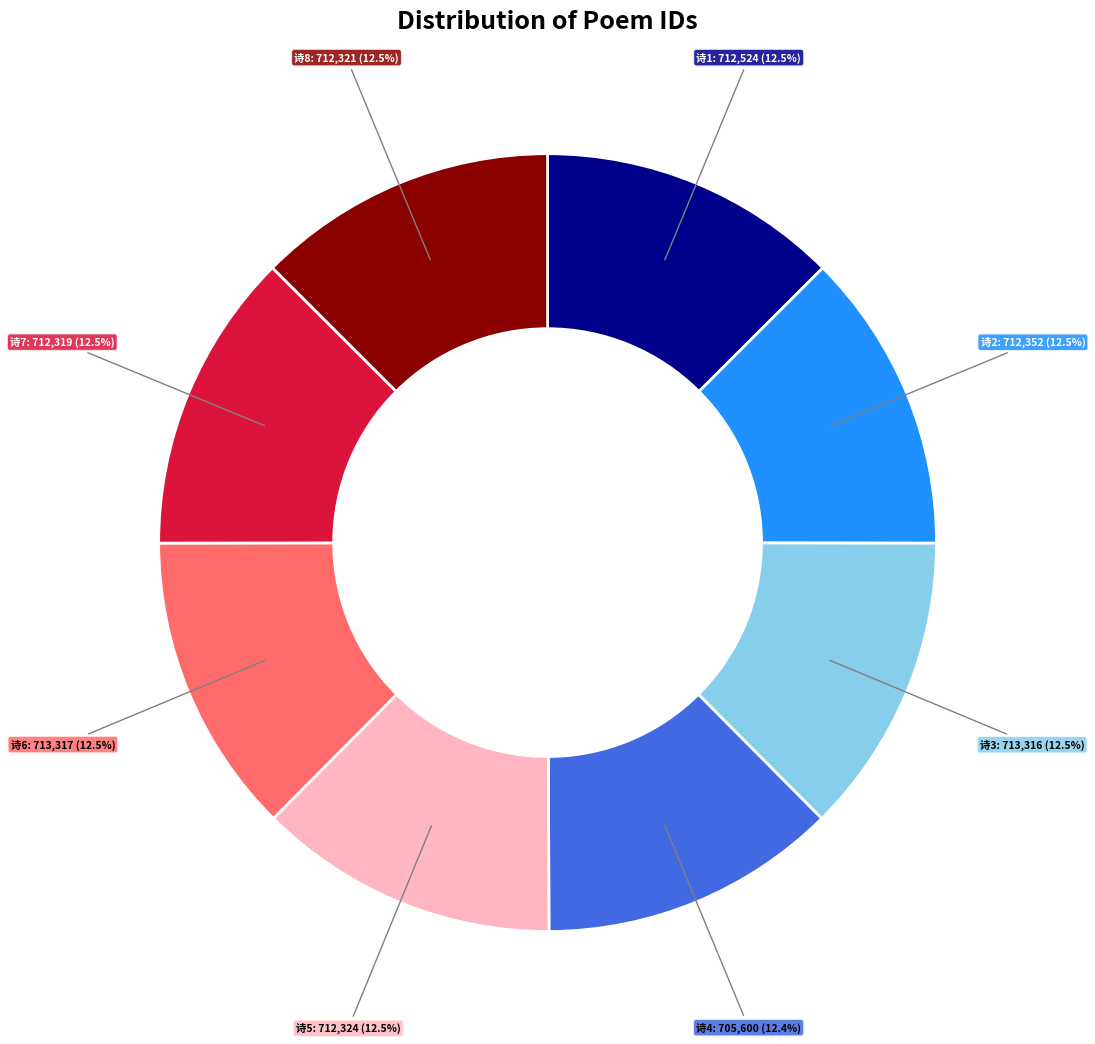

Is there a majority slice in this chart?

No